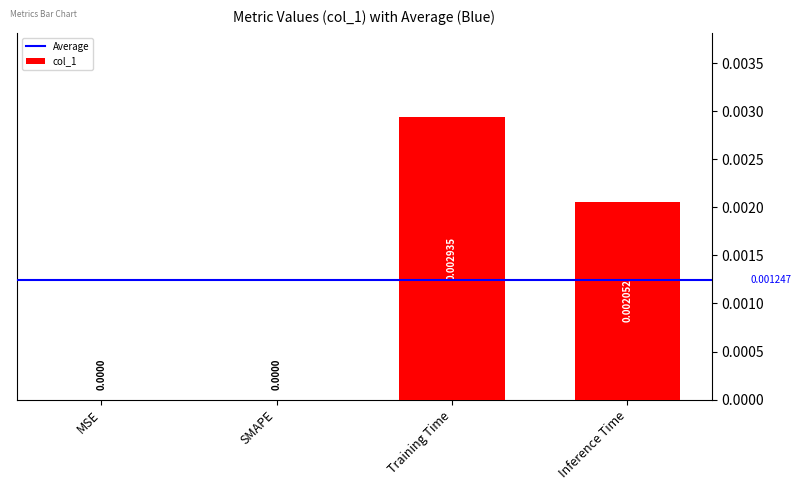

Between MSE and Training Time, which is larger?

Training Time